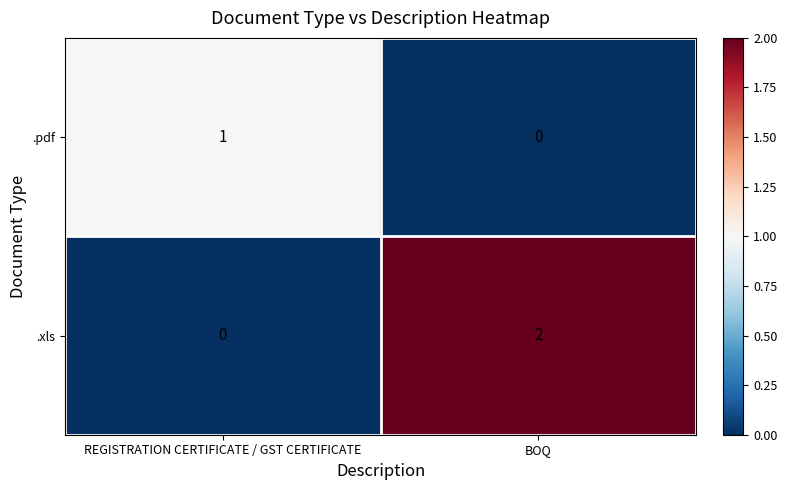

List the series in order of their overall mean, lowest first.

.pdf, .xls